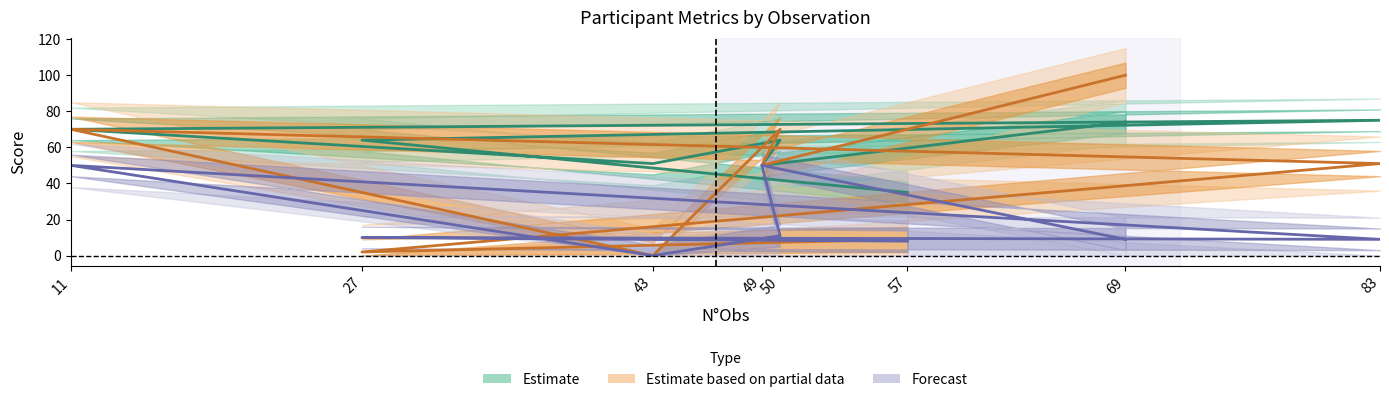

List the labels in order of value, smallest first.

57, 49, 43, 27, 50, 11, 69, 83